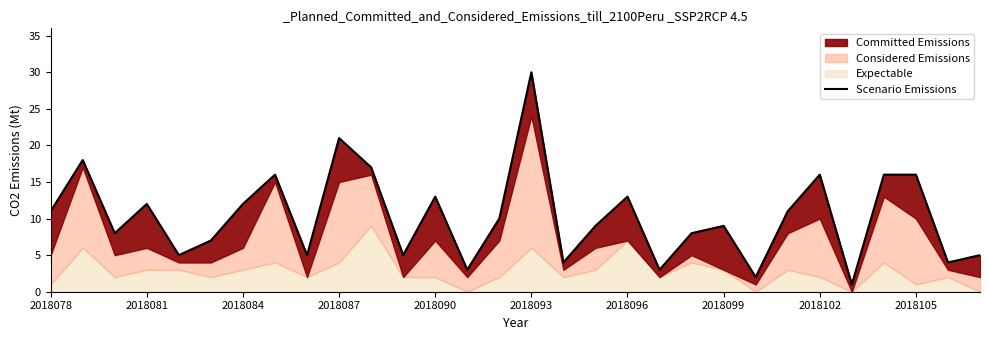

At which category does the chart reach its minimum across all series?

25